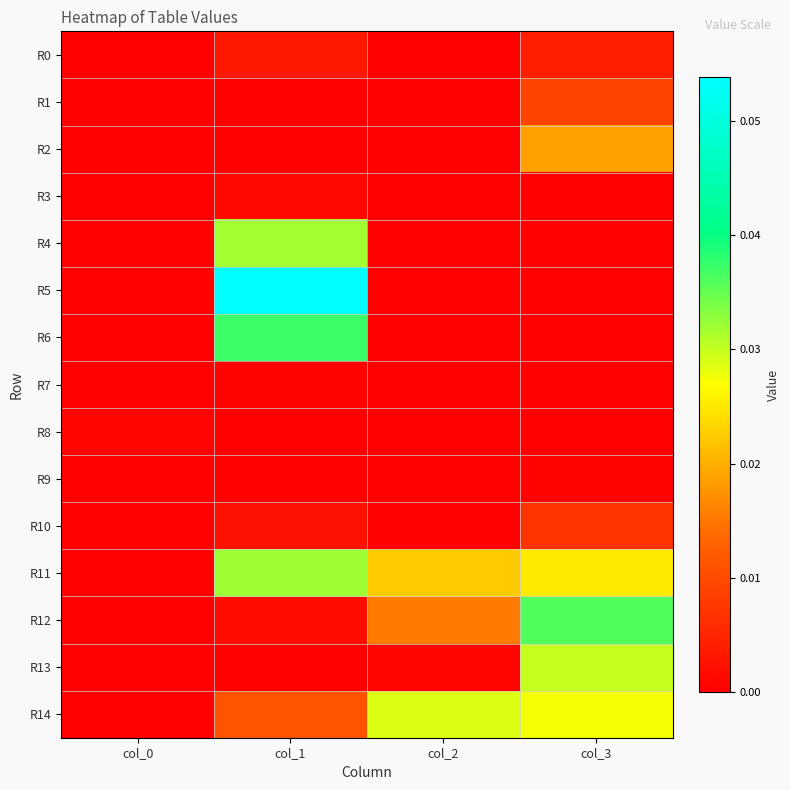

Reading left to right, list all the values displayed in this chart.

R0: col_0=0.0	col_1=0.0	col_2=0.0	col_3=0.0
R1: col_0=0.0	col_1=0.0	col_2=0.0	col_3=0.0
R2: col_0=0.0	col_1=0.0	col_2=0.0	col_3=0.0
R3: col_0=0.0	col_1=0.0	col_2=0.0	col_3=0.0
R4: col_0=0.0	col_1=0.0	col_2=0.0	col_3=0.0
R5: col_0=0.0	col_1=0.1	col_2=0.0	col_3=0.0
R6: col_0=0.0	col_1=0.0	col_2=0.0	col_3=0.0
R7: col_0=0.0	col_1=0.0	col_2=0.0	col_3=0.0
R8: col_0=0.0	col_1=0.0	col_2=0.0	col_3=0.0
R9: col_0=0.0	col_1=0.0	col_2=0.0	col_3=0.0
R10: col_0=0.0	col_1=0.0	col_2=0.0	col_3=0.0
R11: col_0=0.0	col_1=0.0	col_2=0.0	col_3=0.0
R12: col_0=0.0	col_1=0.0	col_2=0.0	col_3=0.0
R13: col_0=0.0	col_1=0.0	col_2=0.0	col_3=0.0
R14: col_0=0.0	col_1=0.0	col_2=0.0	col_3=0.0